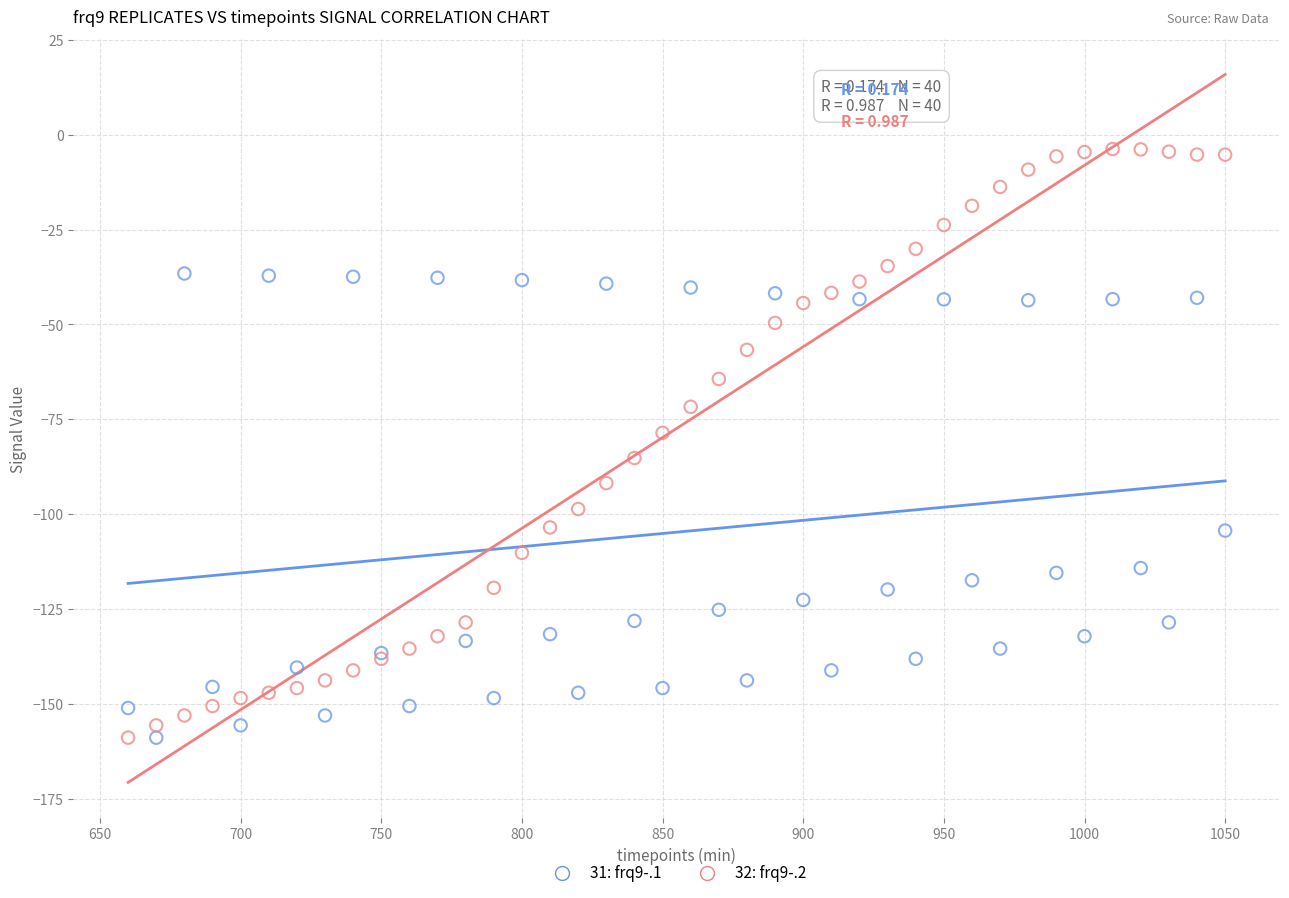

What are all the series names shown in the legend?

31: frq9-.1, 32: frq9-.2